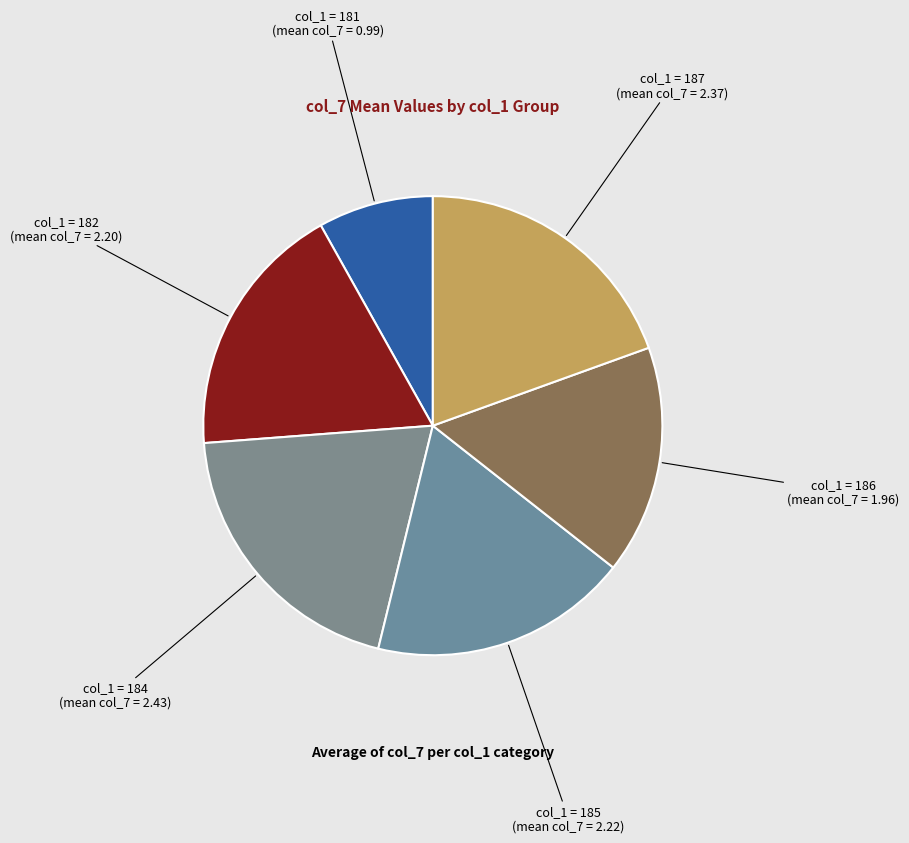

Which category has the biggest portion of the pie?

184